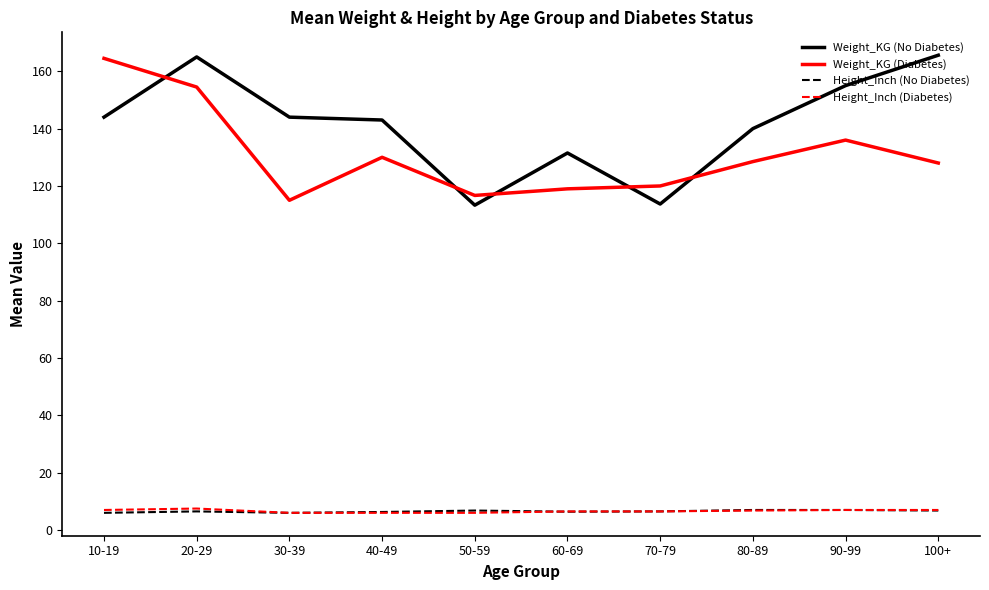

Which series has the largest total across all categories?

Weight_KG (No Diabetes)